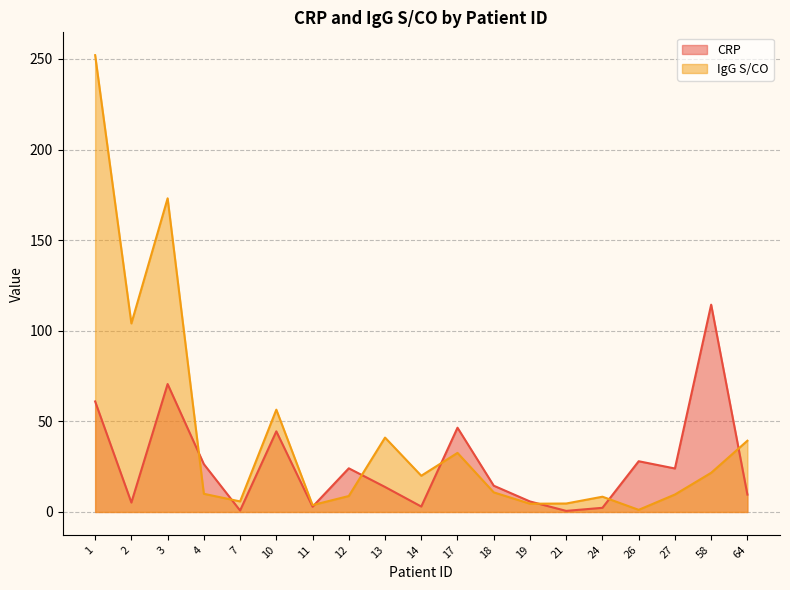

True or false: IgG S/CO and CRP cross at least once.

True